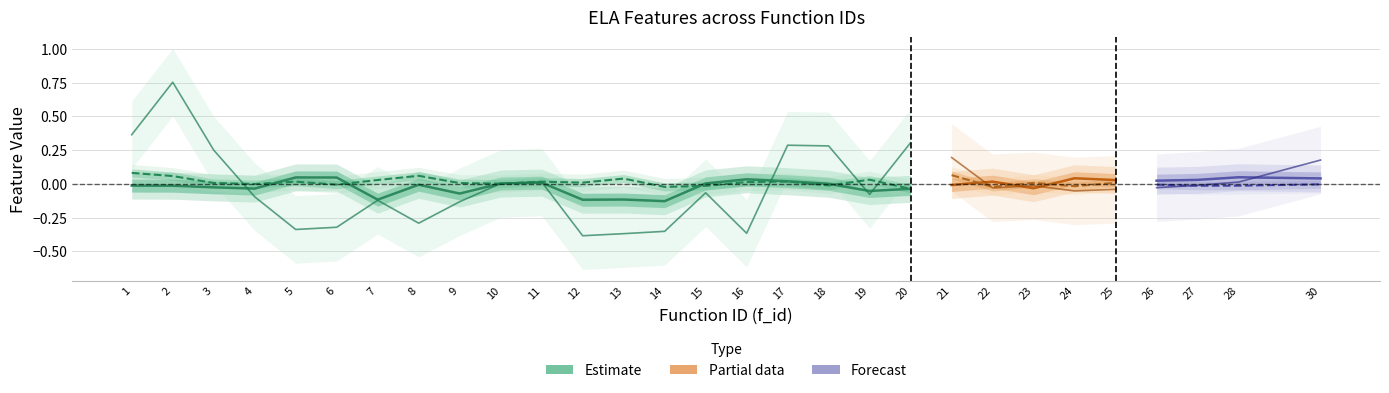

At which category does the chart reach its peak across all series?

2.0